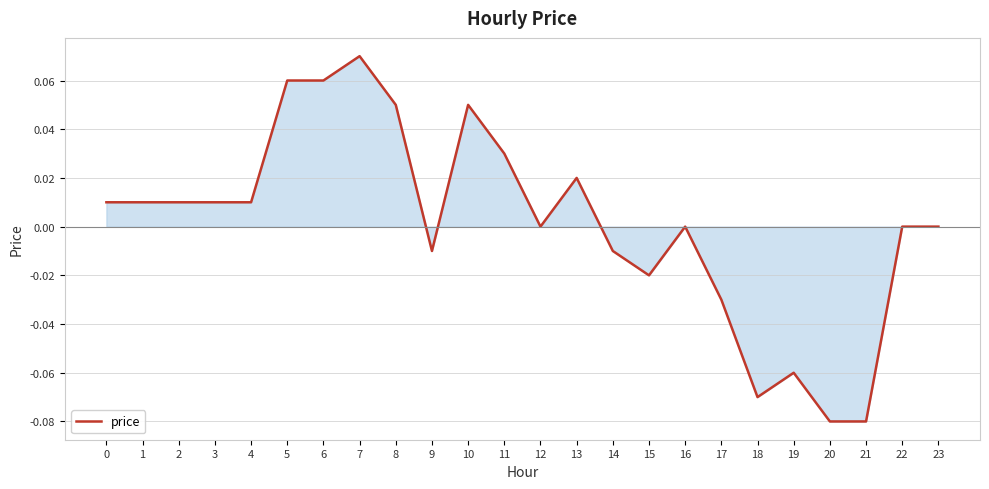

Does the chart display data point markers on the line(s)?

No